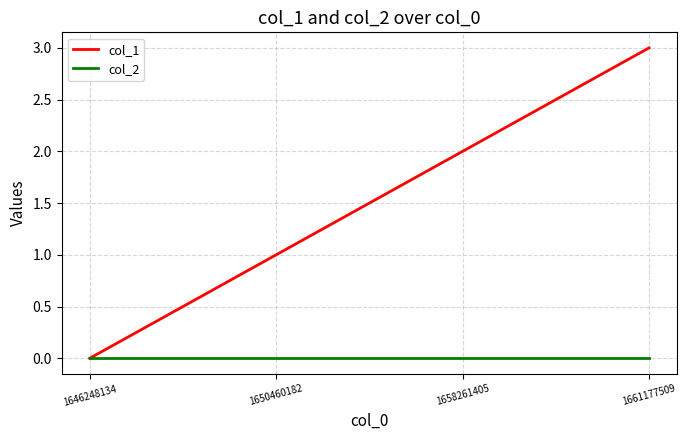

List the series in order of their overall mean, highest first.

col_1, col_2